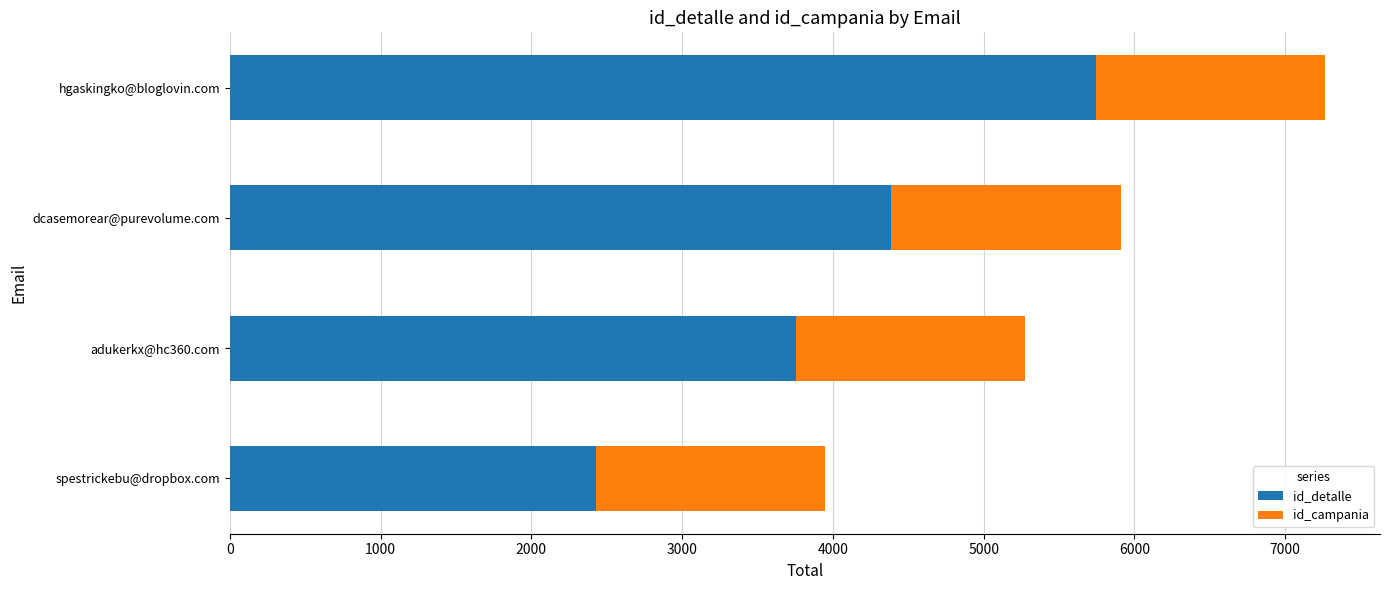

What is the sum of the id_detalle values at adukerkx@hc360.com and hgaskingko@bloglovin.com?

9499